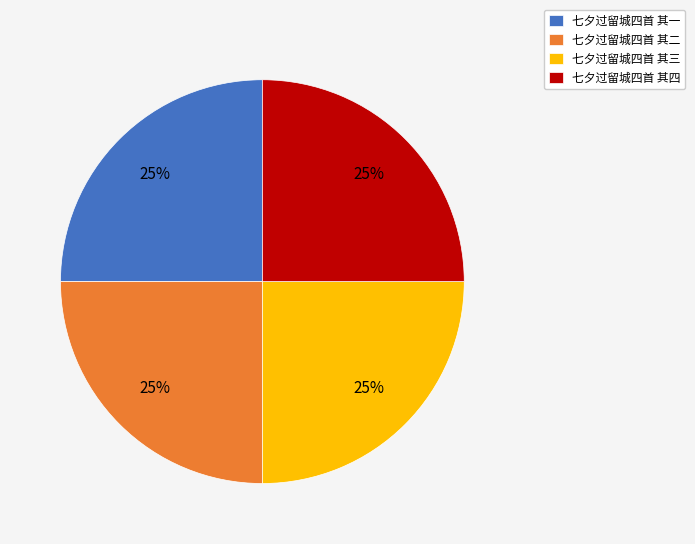

What percentage is the 七夕过留城四首 其三 slice, to the nearest percent?

25%